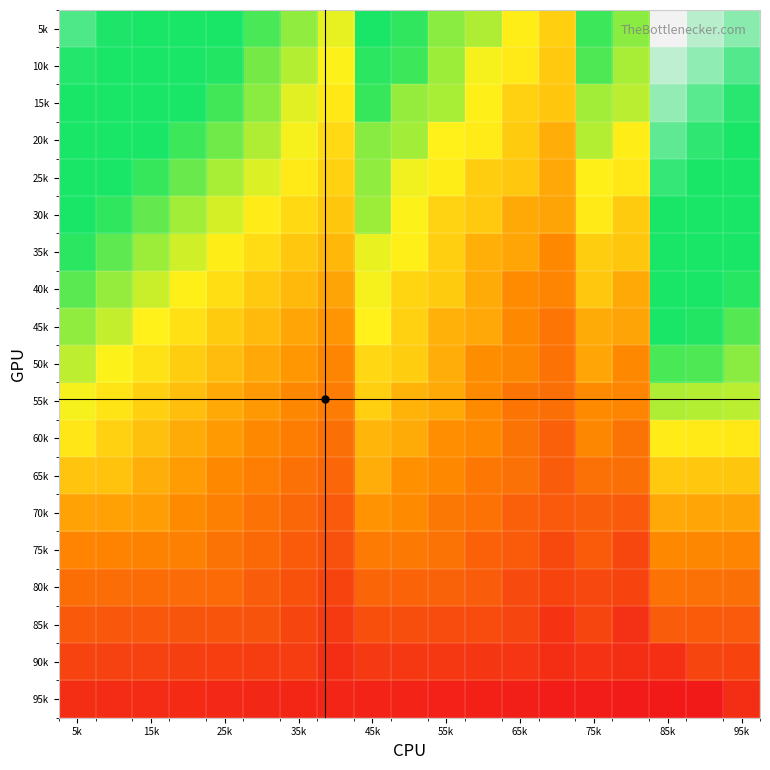

At which category is the sum across all series the highest?

85k